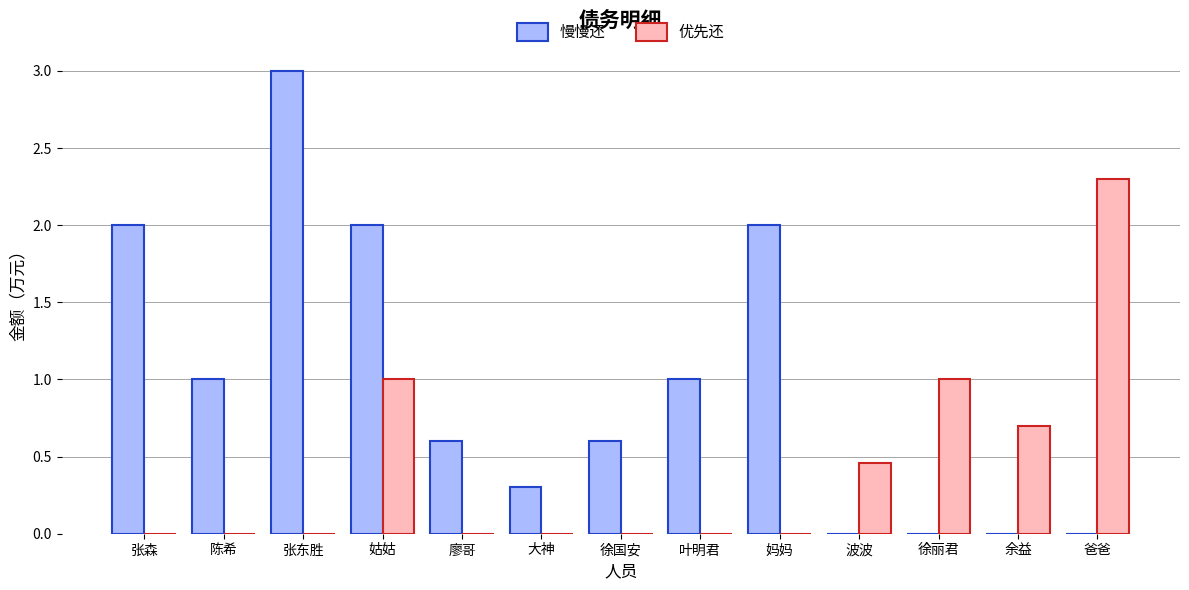

What is the greatest value displayed?

3.0